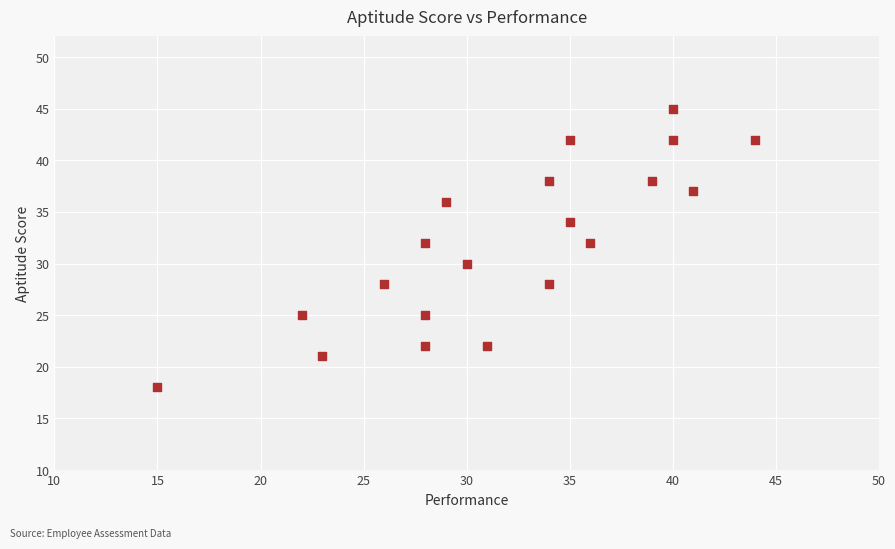

What is the range of Y values (max minus min)?

27